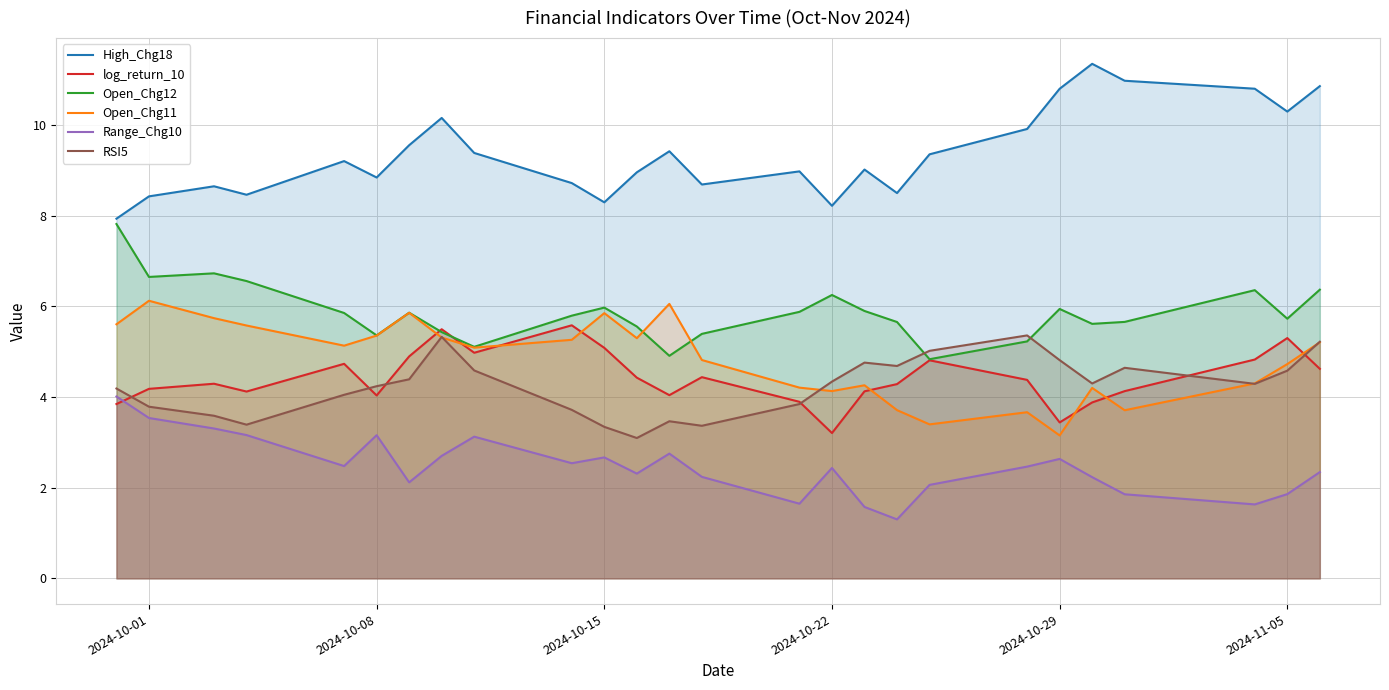

True or false: RSI5 and High_Chg18 intersect in this chart.

False